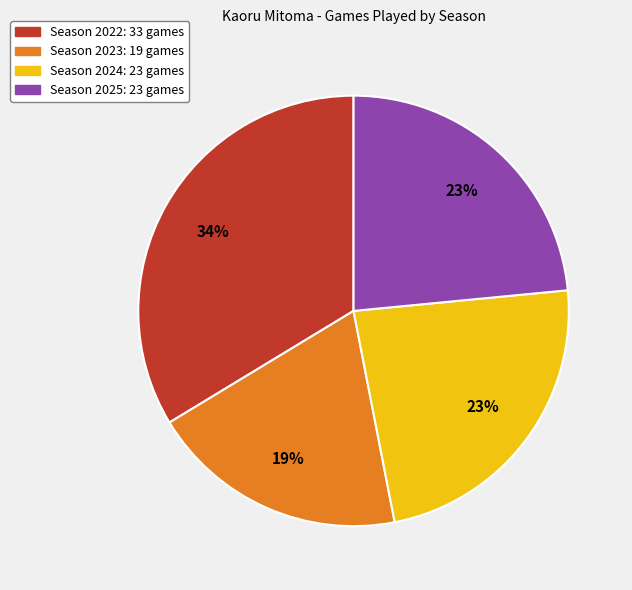

Does any single category account for the majority?

No